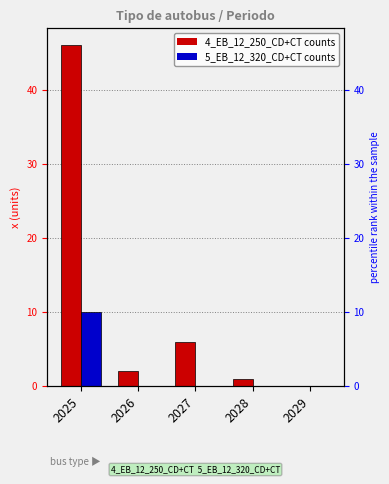

What is the highest value of the 5_EB_12_320_CD+CT series?

10